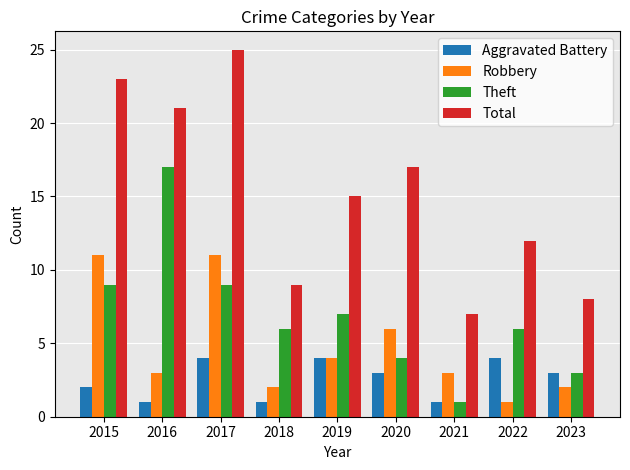

Which series has the largest range (max minus min)?

Total